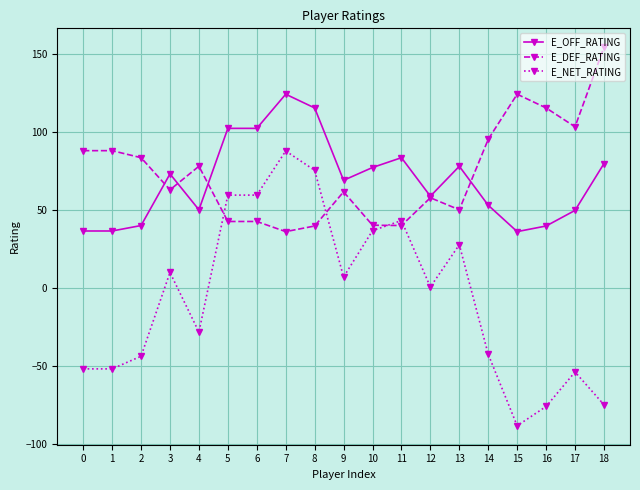

What is the average value of the E_OFF_RATING series?

69.0